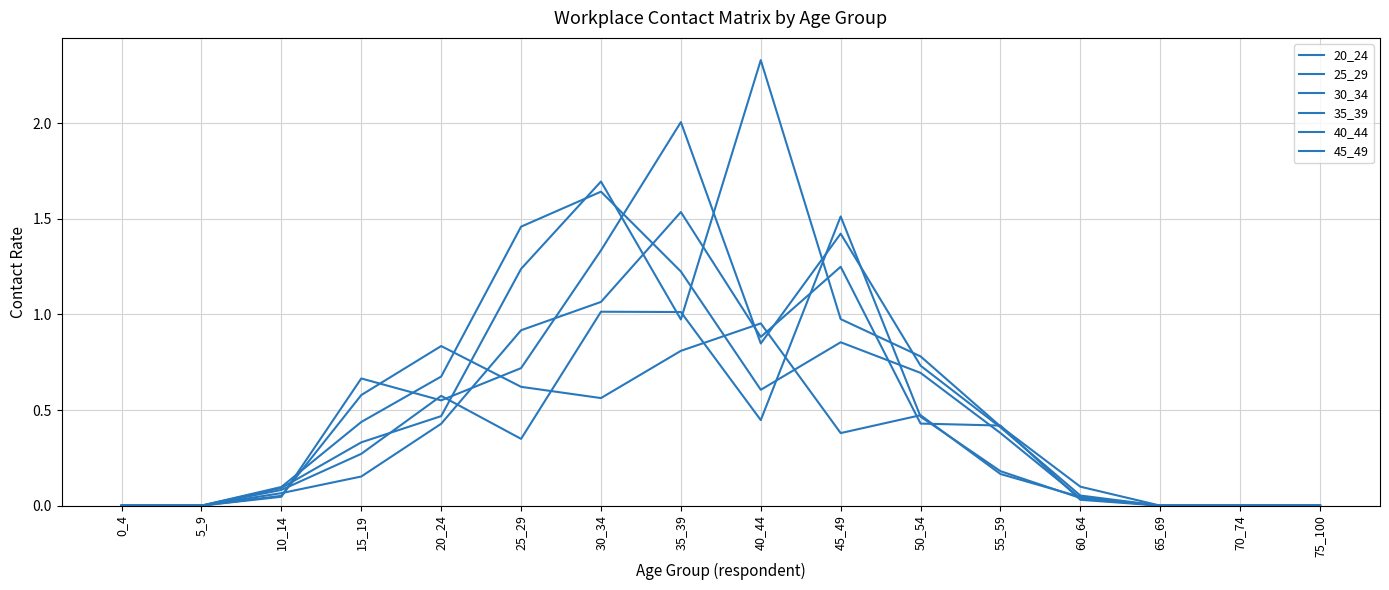

At which category does 25_29 reach its first local peak?

30_34